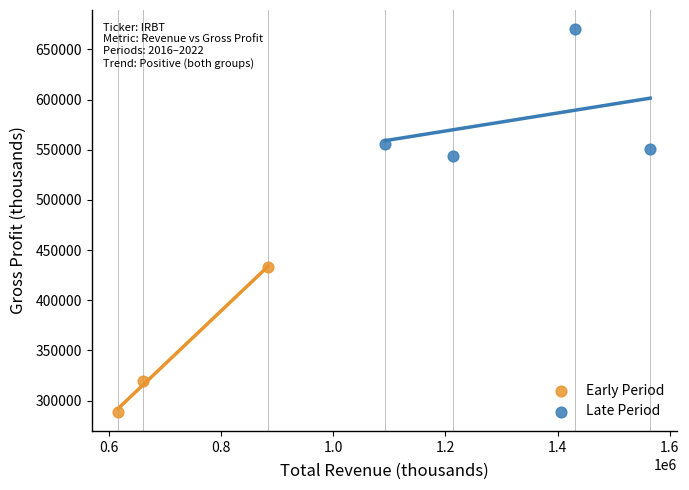

Which series reaches the maximum Y coordinate?

Late Period